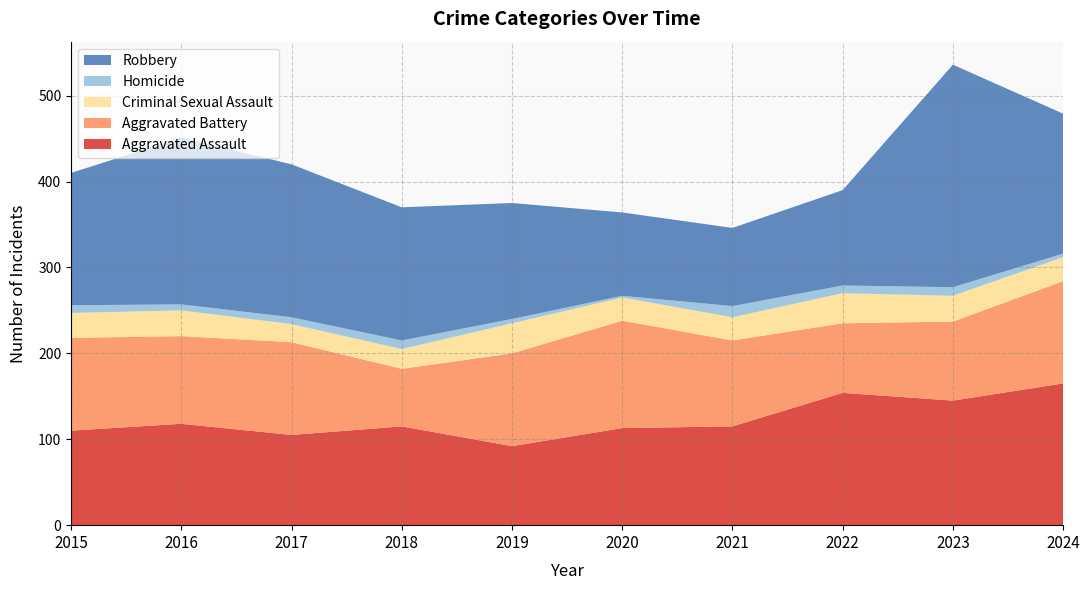

Reading right to left, extract all data points from this chart.

Aggravated Assault: 165	145	154	115	113	92	115	105	118	110
Aggravated Battery: 119	92	81	100	125	108	67	108	102	108
Criminal Sexual Assault: 28	30	35	27	27	35	23	21	30	29
Homicide: 4	10	9	13	2	5	10	8	7	9
Robbery: 163	259	111	91	97	135	155	178	194	154